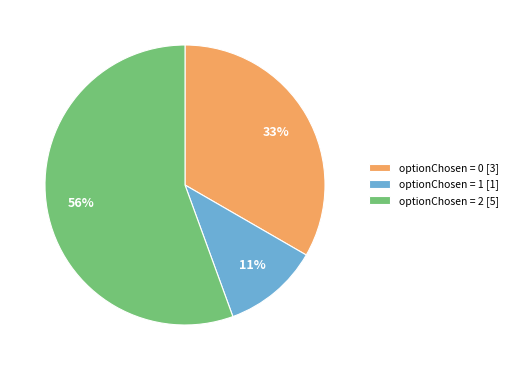

The optionChosen = 0 [3] slice represents 33% of the pie. True or false?

True